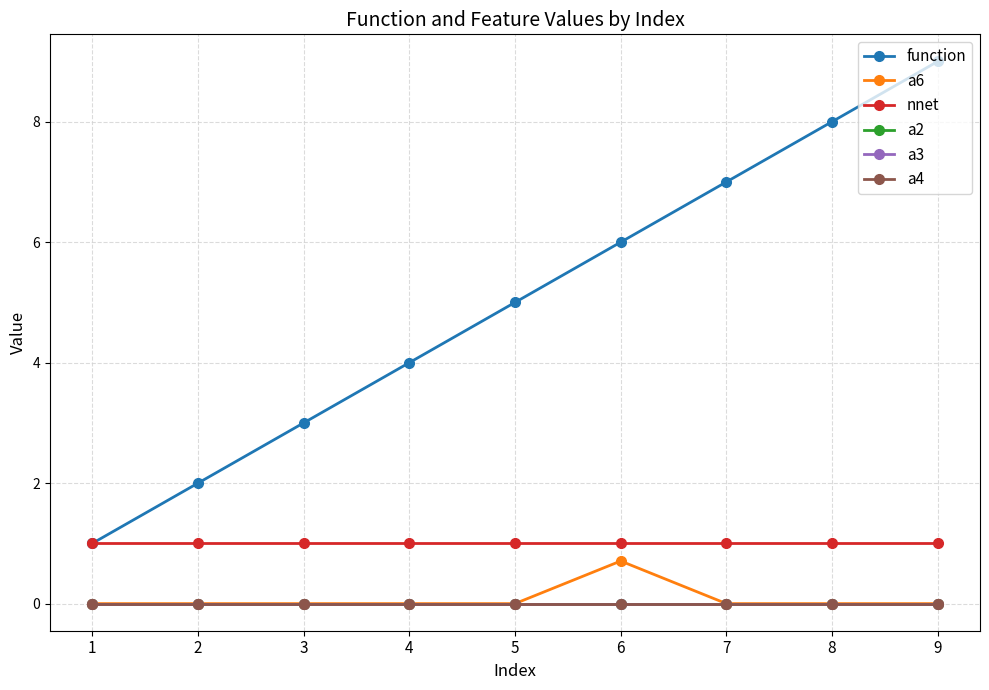

At which category does the chart reach its peak across all series?

9